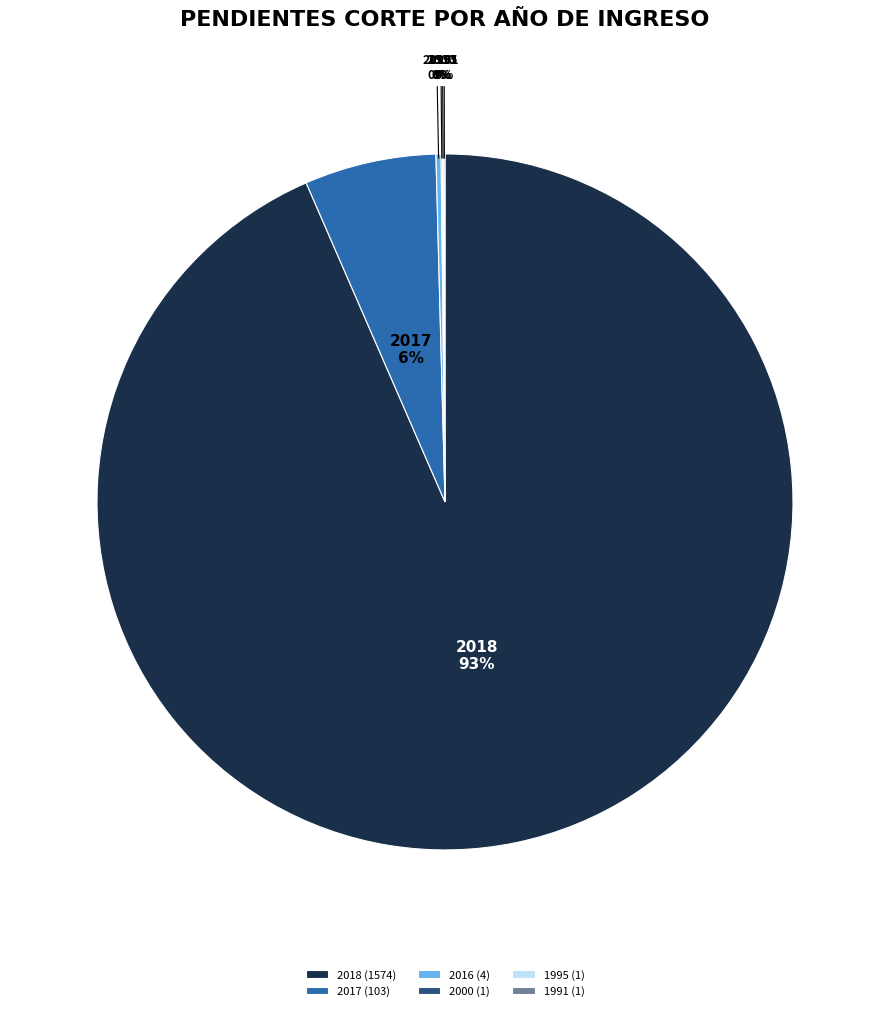

Is there any slice that represents more than half of the pie?

Yes